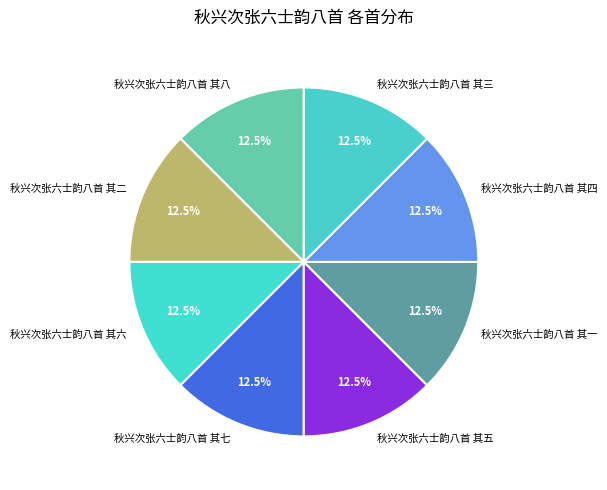

Does 秋兴次张六士韵八首 其五 account for over 50% of the chart?

No